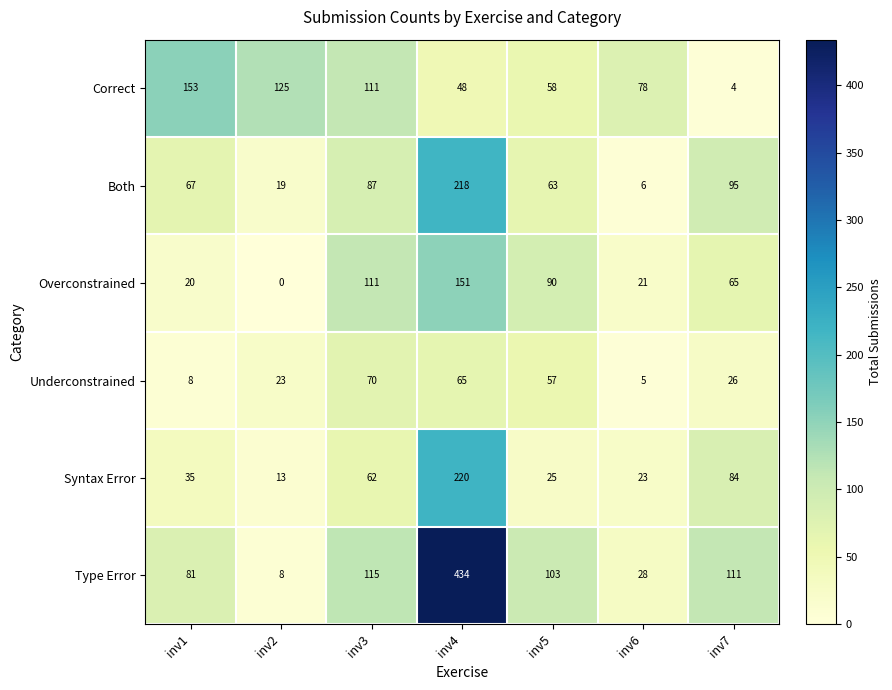

Which series has the largest range (max minus min)?

Type Error